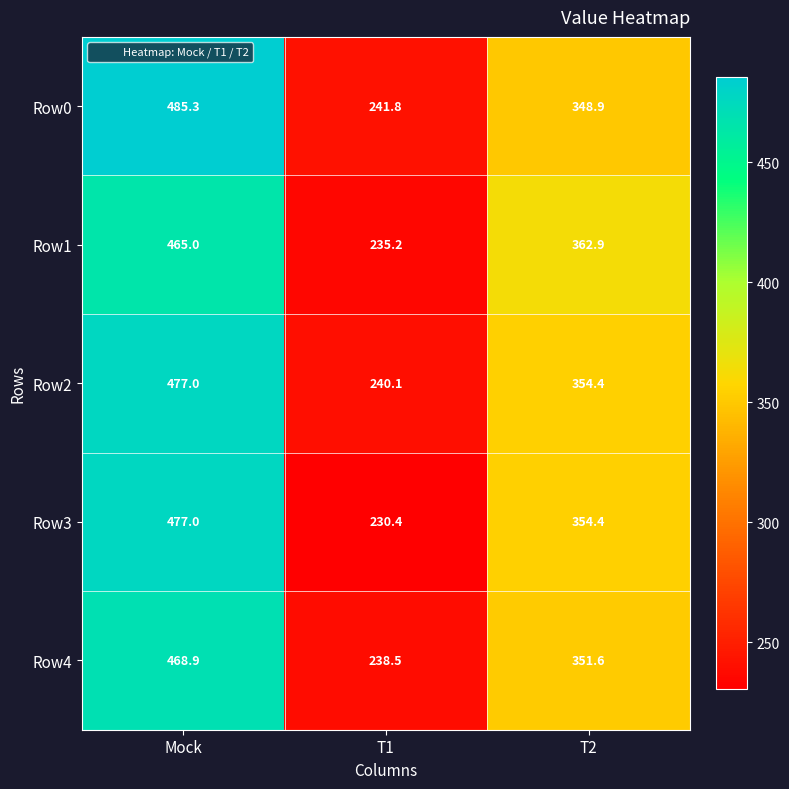

Which label corresponds to the smallest value in the chart?

T1